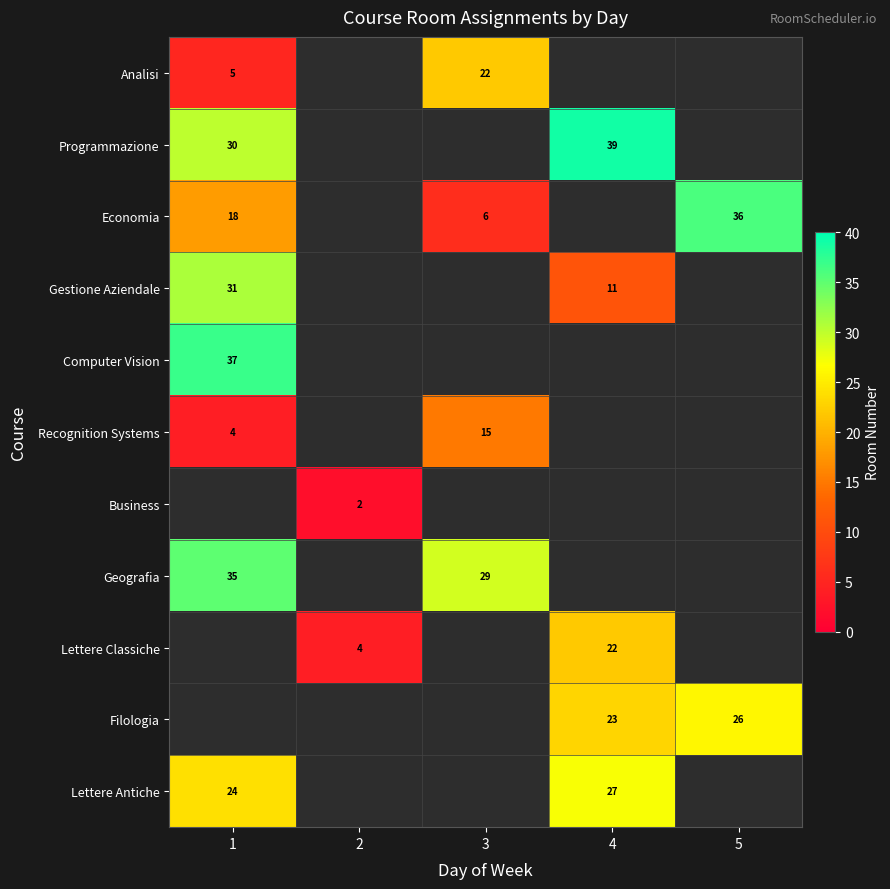

The Gestione Aziendale series shows 14 at 1. True or false?

False